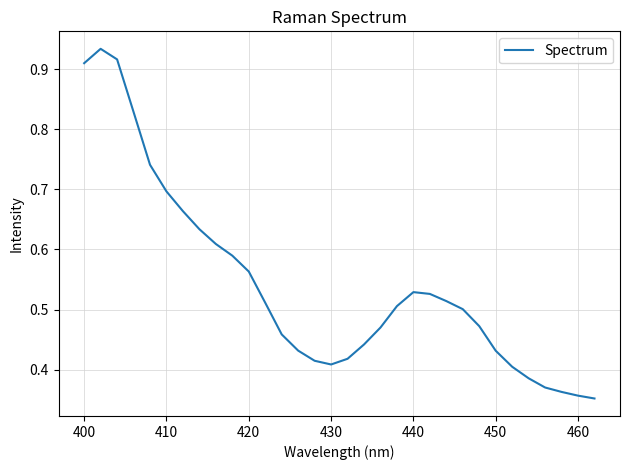

What is the sum of all values?

17.4